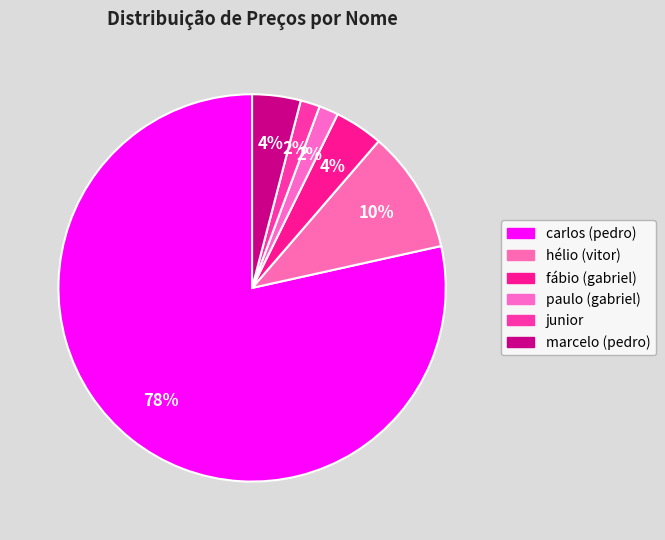

Is it true that paulo (gabriel) is 1% of the pie?

False